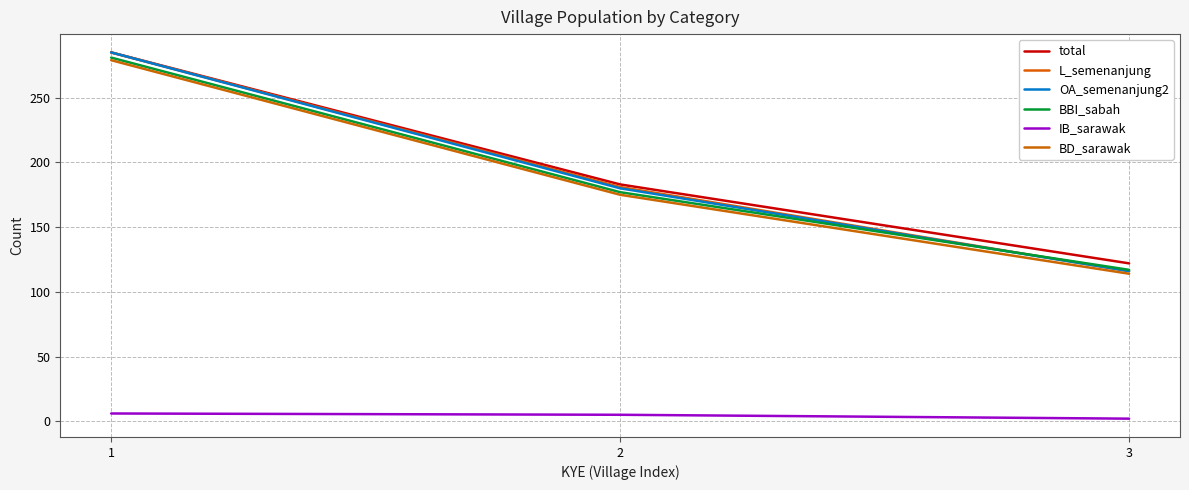

What is the total value across all series at 2?

901